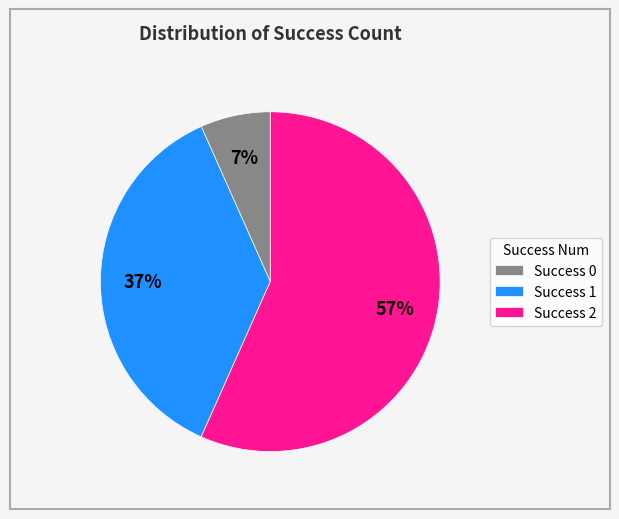

Between Success 0 and Success 2, which is larger?

Success 2